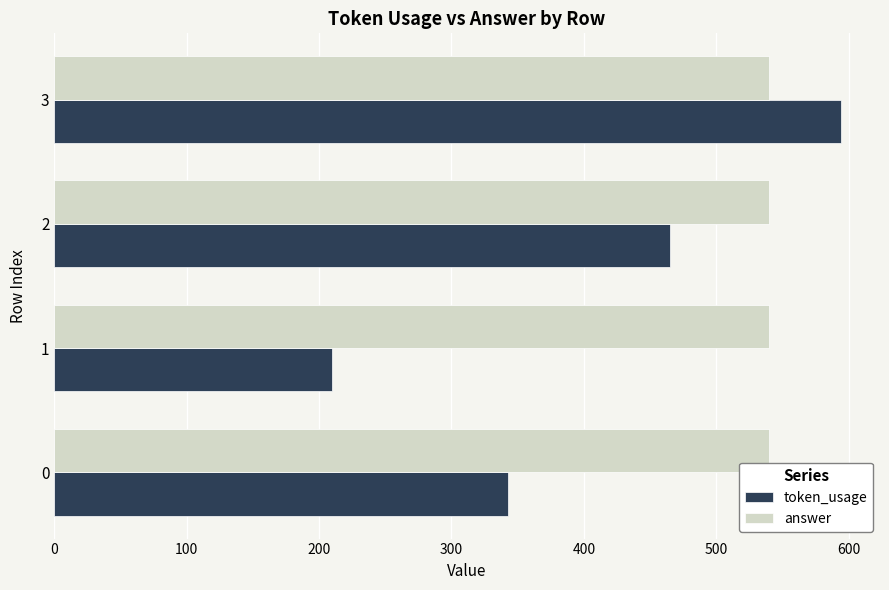

Which series has the largest range (max minus min)?

token_usage